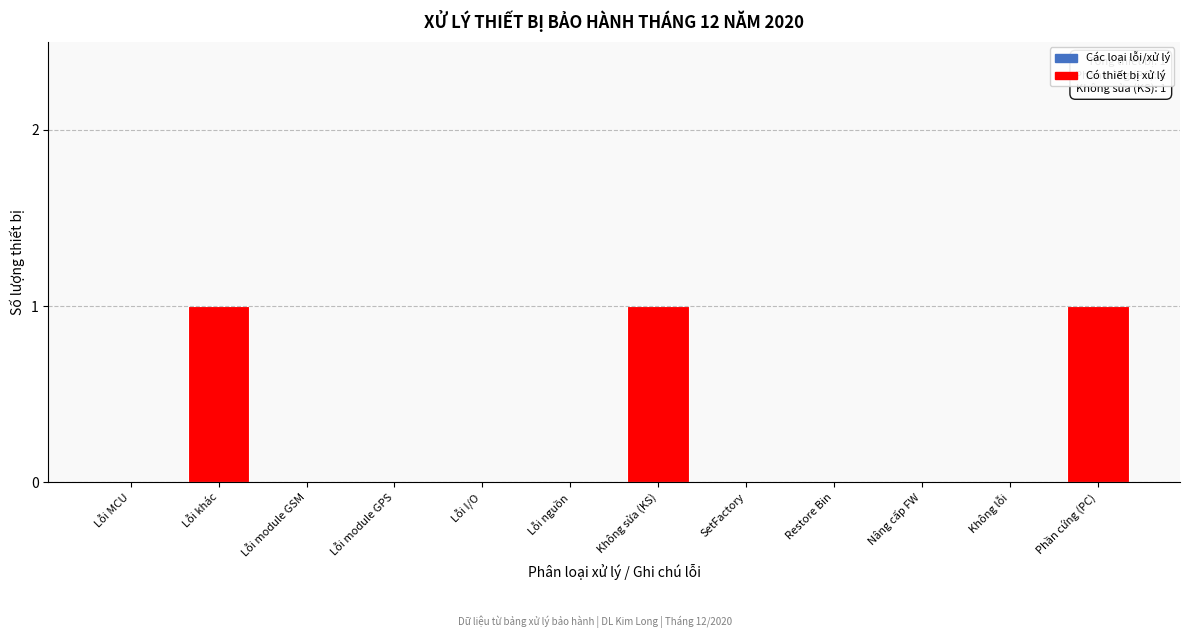

Reading left to right, transcribe all the data shown in this chart.

Lỗi MCU=0	Lỗi khác=1	Lỗi module GSM=0	Lỗi module GPS=0	Lỗi I/O=0	Lỗi nguồn=0	Không sửa (KS)=1	SetFactory=0	Restore Bin=0	Nâng cấp FW=0	Không lỗi=0	Phần cứng (PC)=1